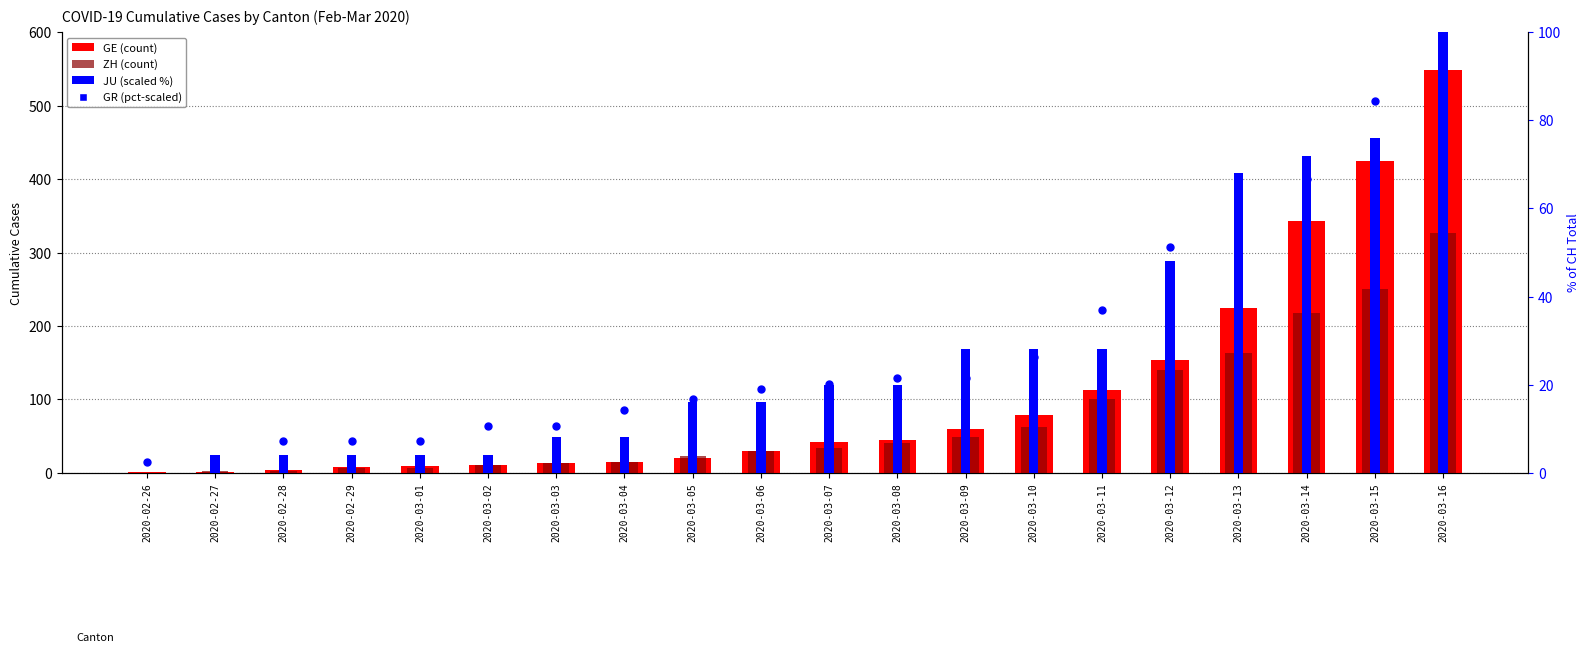

Which series has the largest Y range (max minus min)?

GE